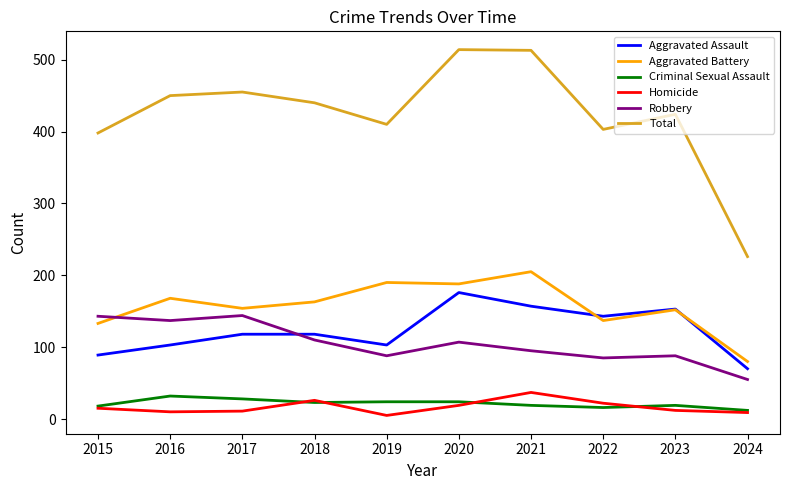

True or false: Homicide and Robbery intersect in this chart.

False